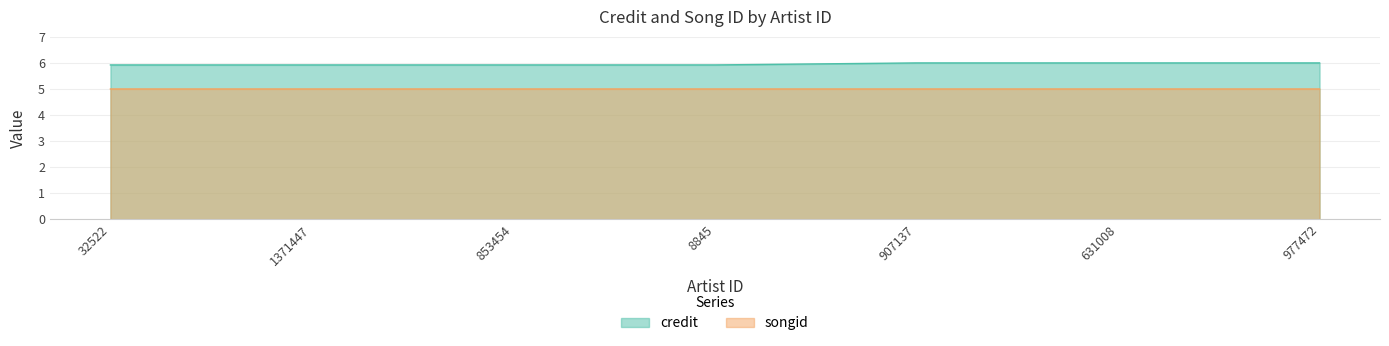

How many lines are shown in the chart?

2